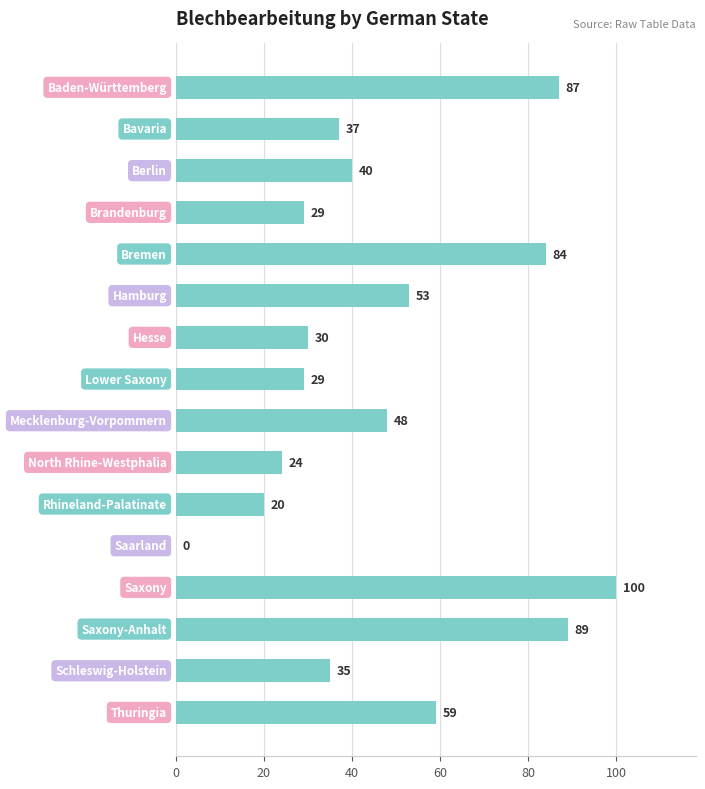

What is the greatest value displayed?

100